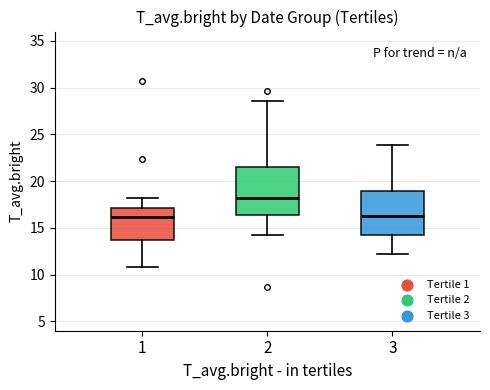

Which box has the highest median line?

2